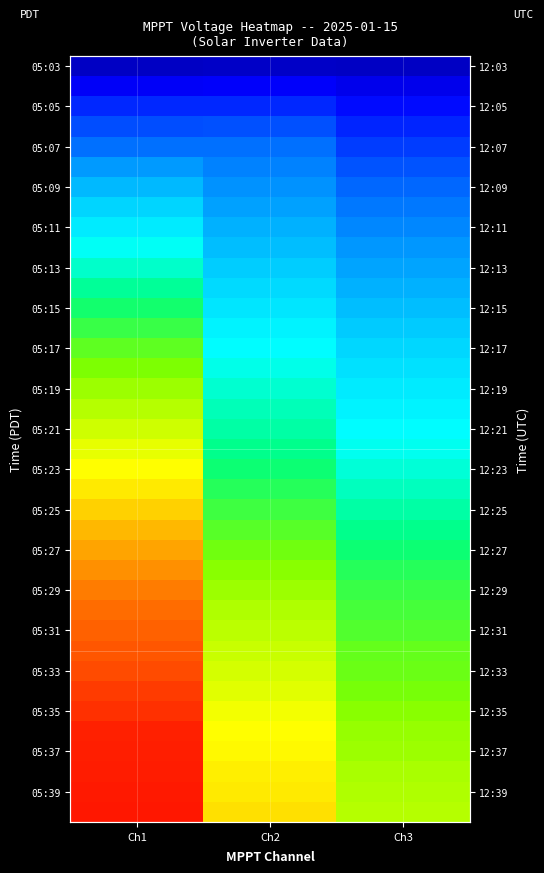

Which category has the lowest value across all series?

Ch3